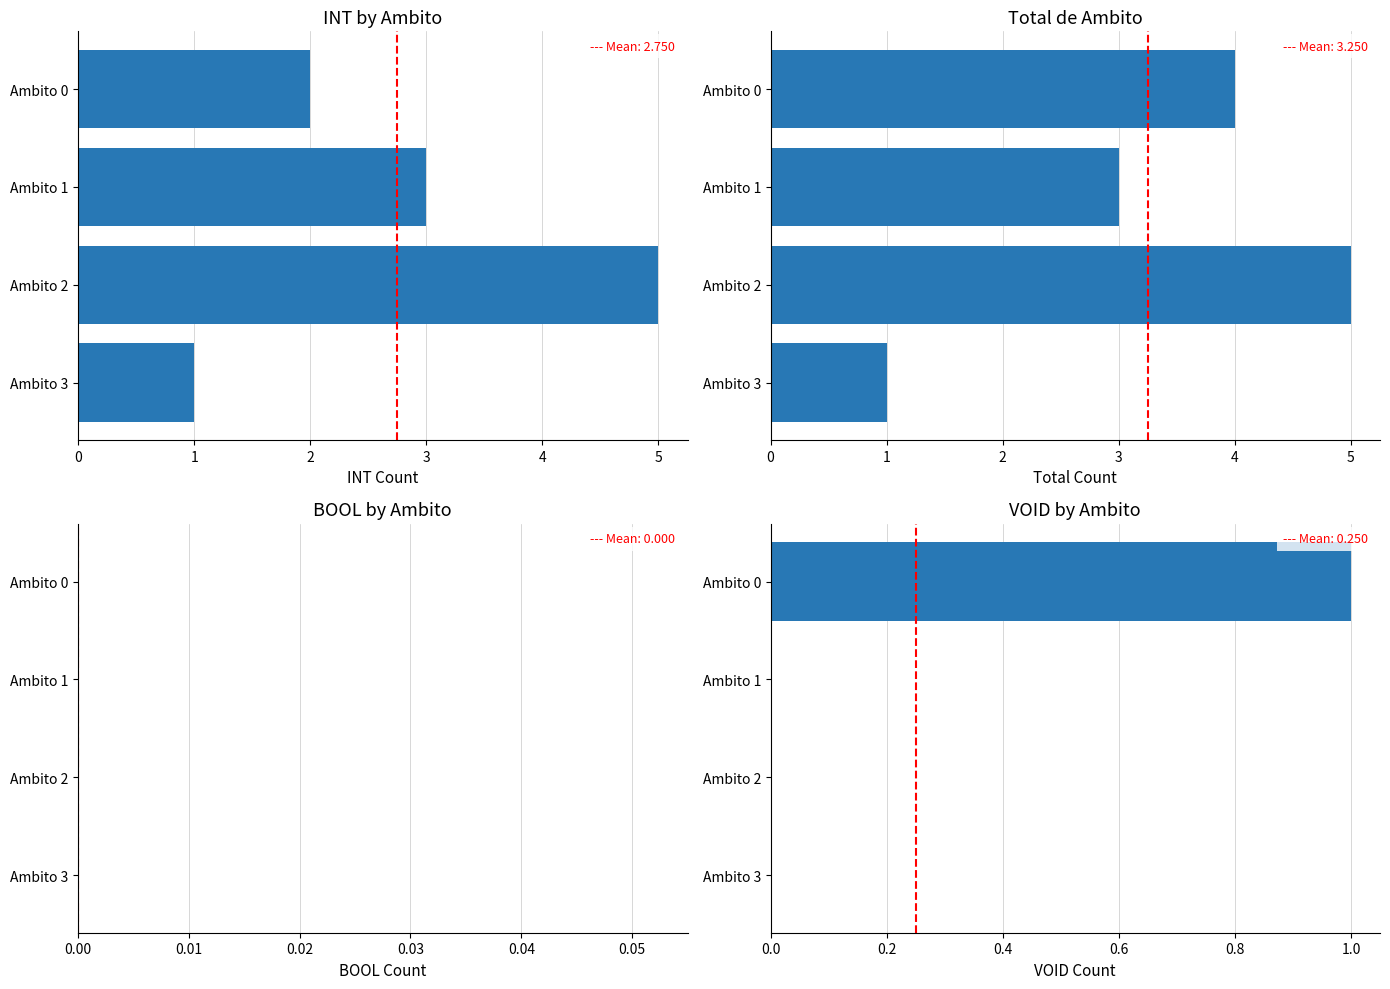

Between Ambito 0 and Ambito 1, which is larger?

Ambito 1